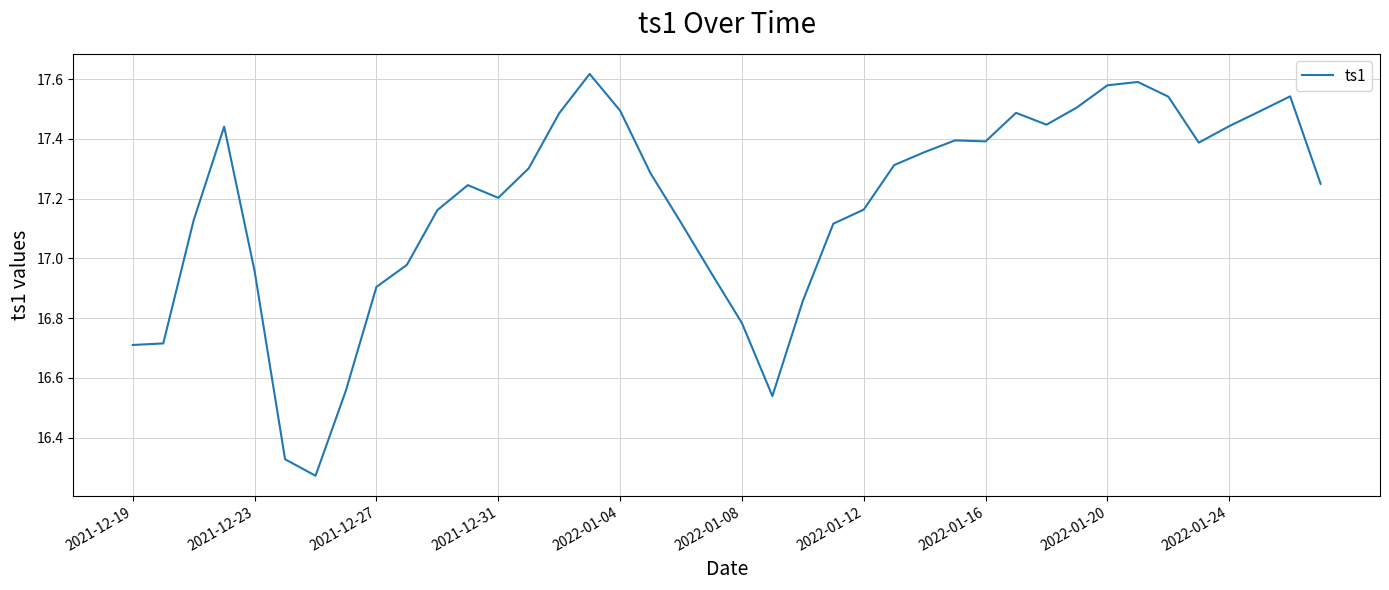

What is the difference between the maximum and minimum values?

1.3